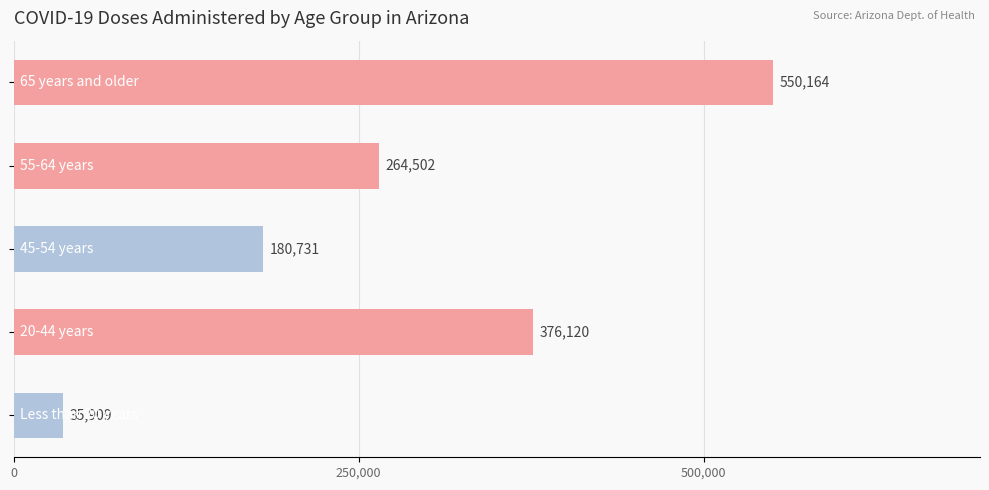

Count the values in the range 180731 to 376120.

3